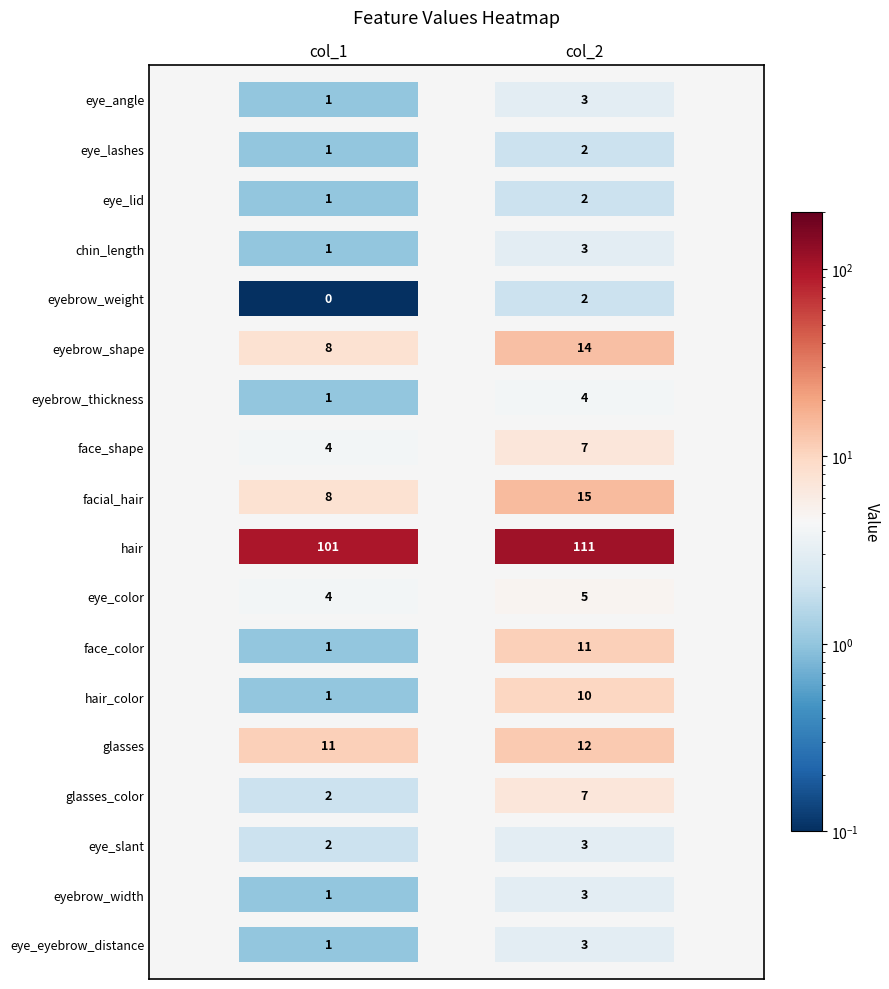

At how many categories does at least one series exceed 57?

2